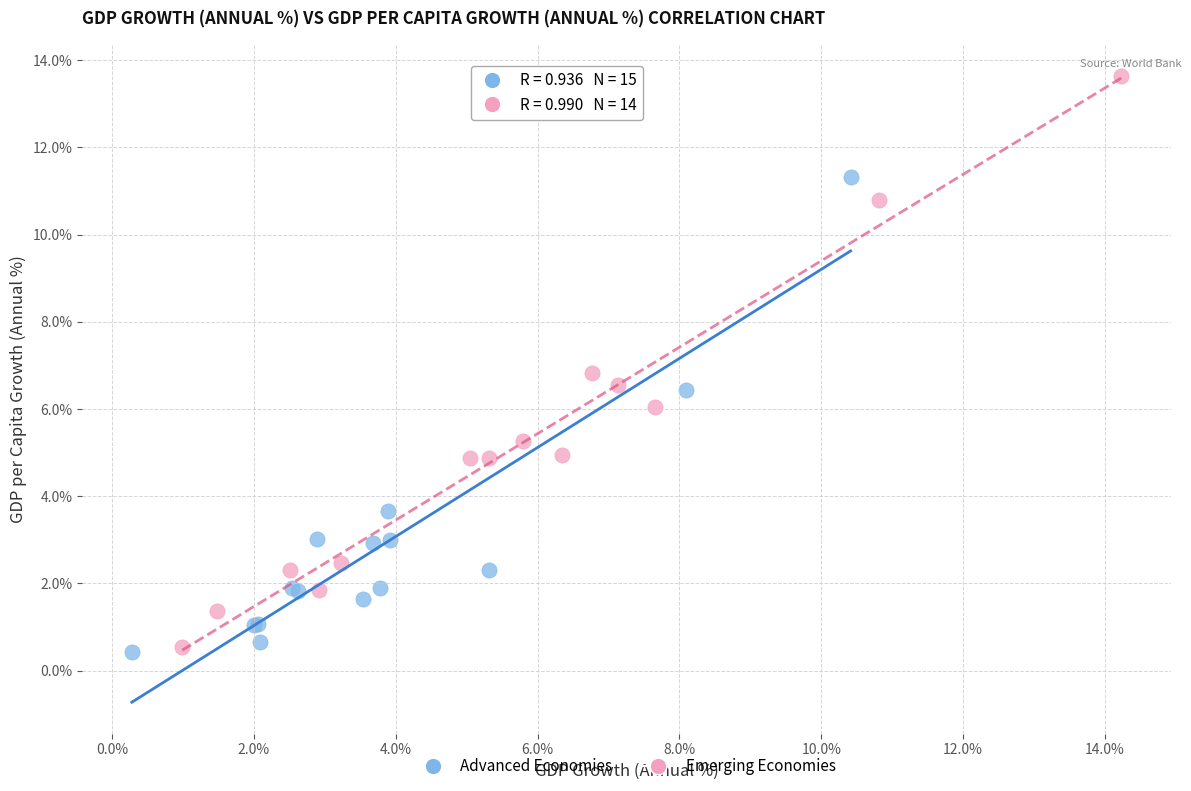

Which series has the largest Y range (max minus min)?

Emerging Economies